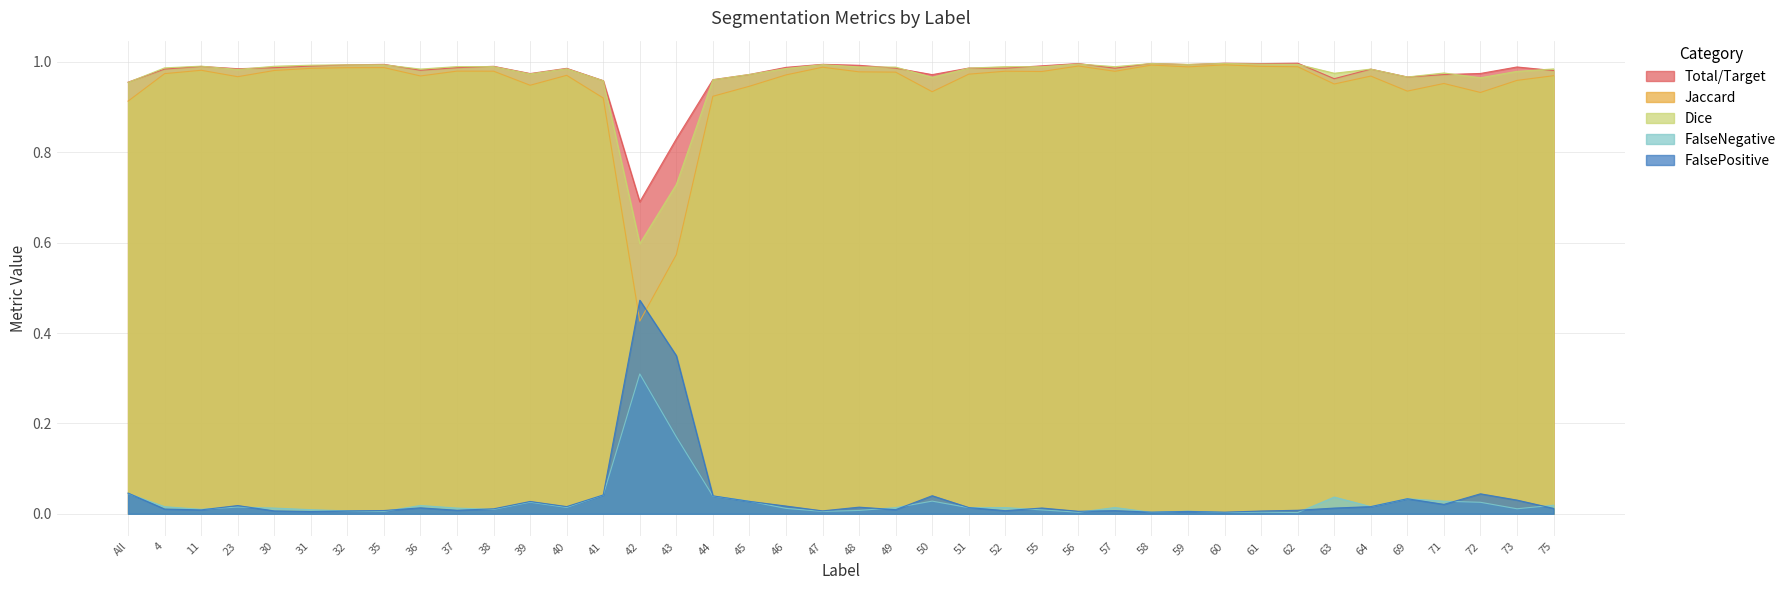

How many interior local valleys does the Total/Target series have?

11